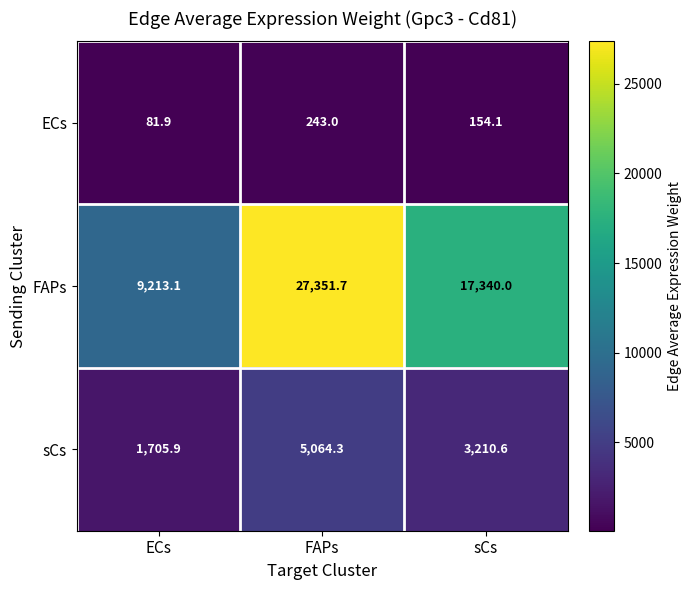

Where is sCs nearest to the value 3385?

sCs